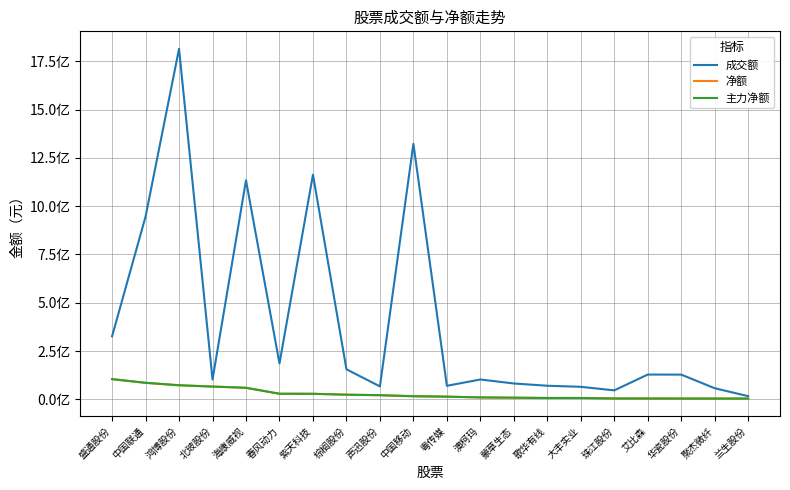

What is the difference between the maximum and minimum values in the 主力净额 series?

100743408